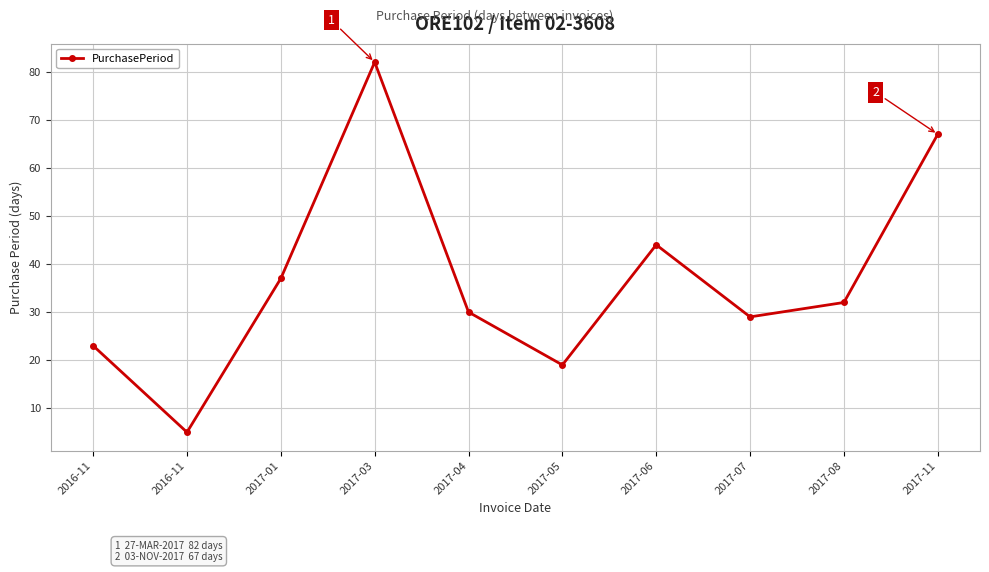

What is the sum of the values at 2017-05 and 2017-04?

49